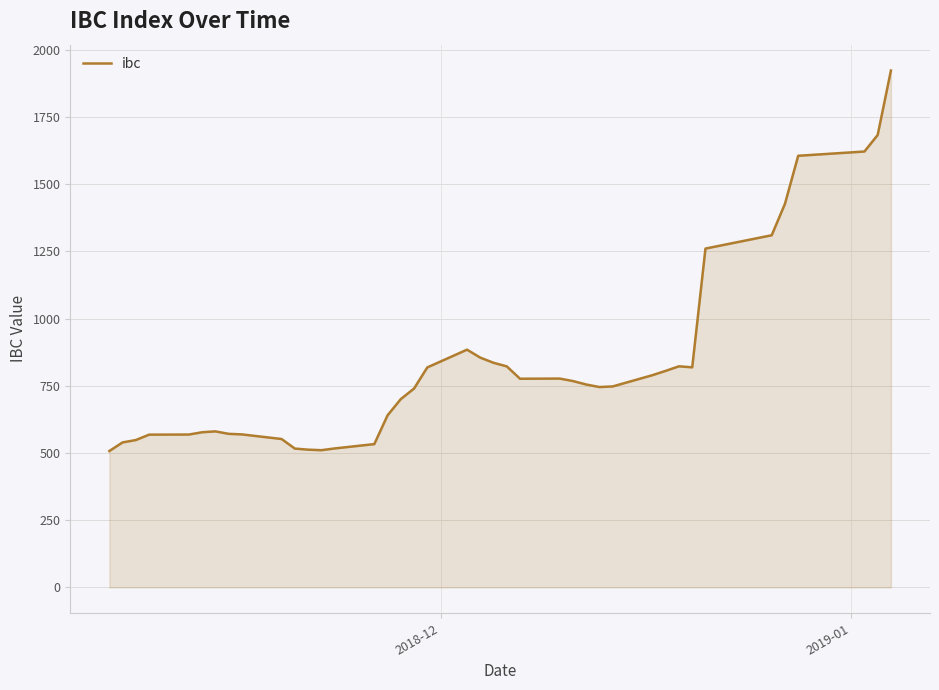

What is the greatest value displayed?

1922.4